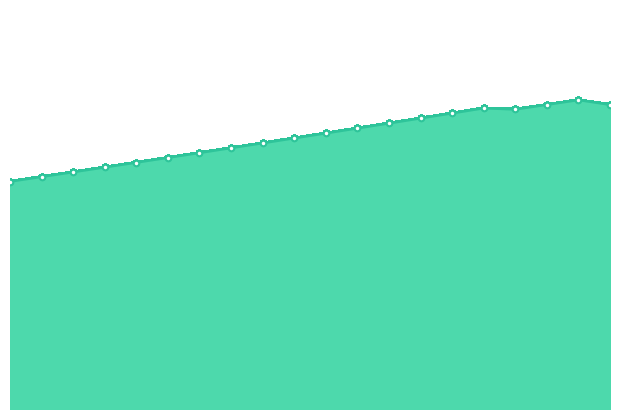

Does the chart have visible grid lines?

No